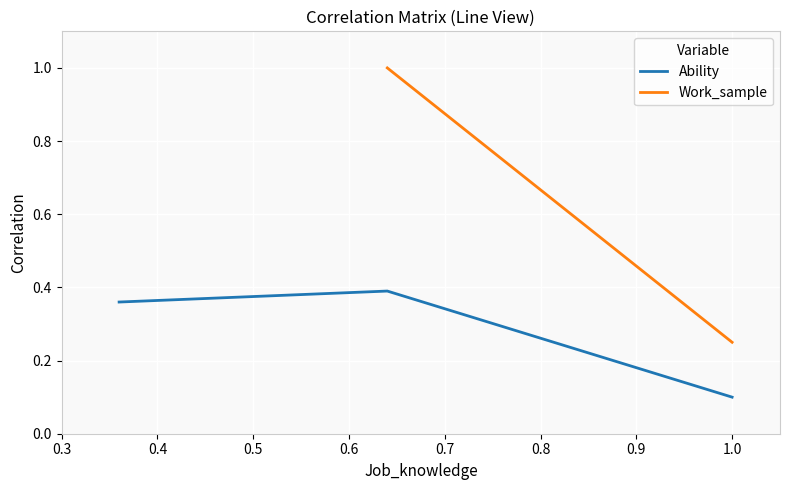

Count the Ability values in the range 0 to 1.

3